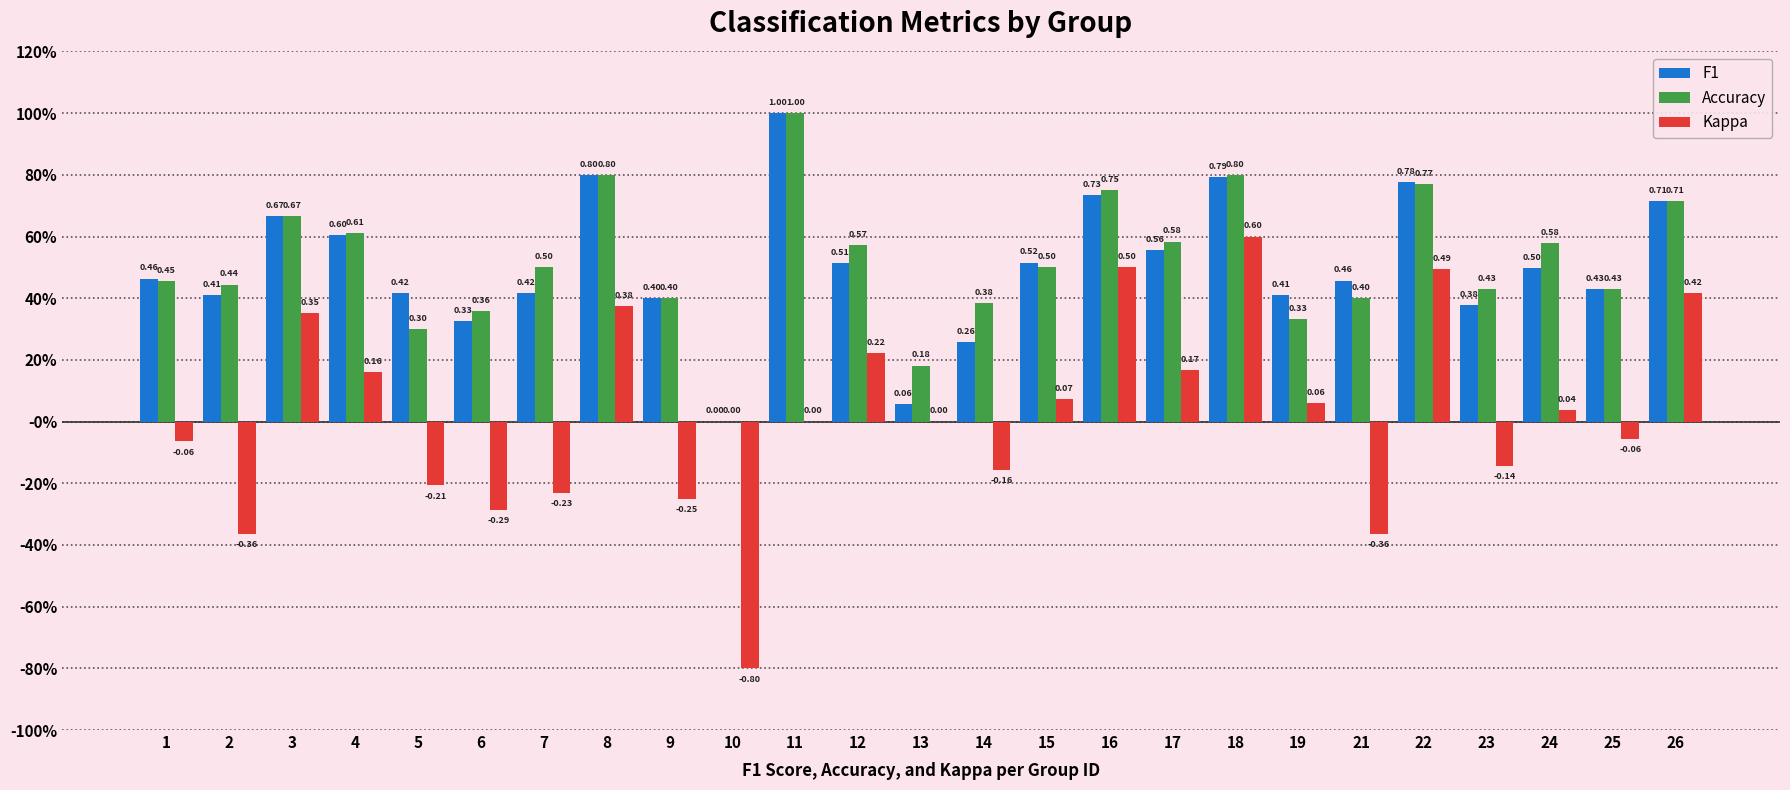

What are all the series names shown in the legend?

F1, Accuracy, Kappa